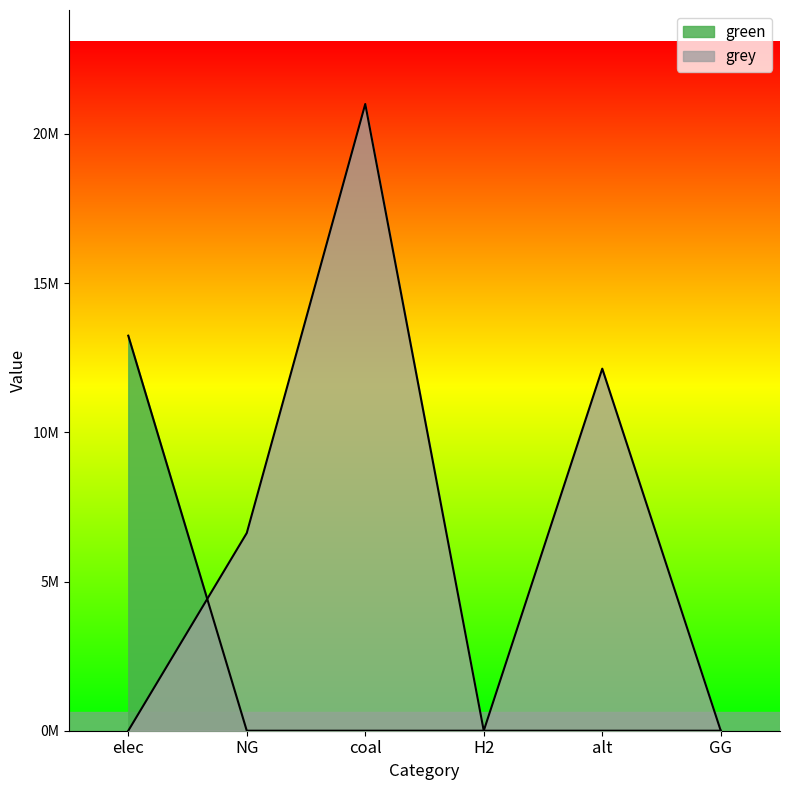

Reading left to right, extract all data points from this chart.

green: 13236821.7	0.0	0.0	0.0	0.0	0.0
grey: 0.0	6625006.2	21000052.8	0.0	12132210.4	0.0